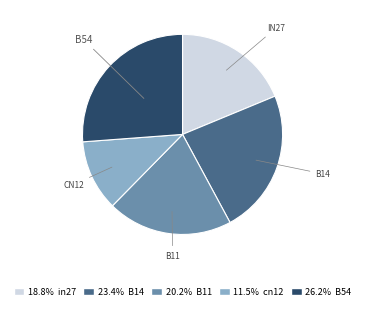

Is there any slice that represents more than half of the pie?

No